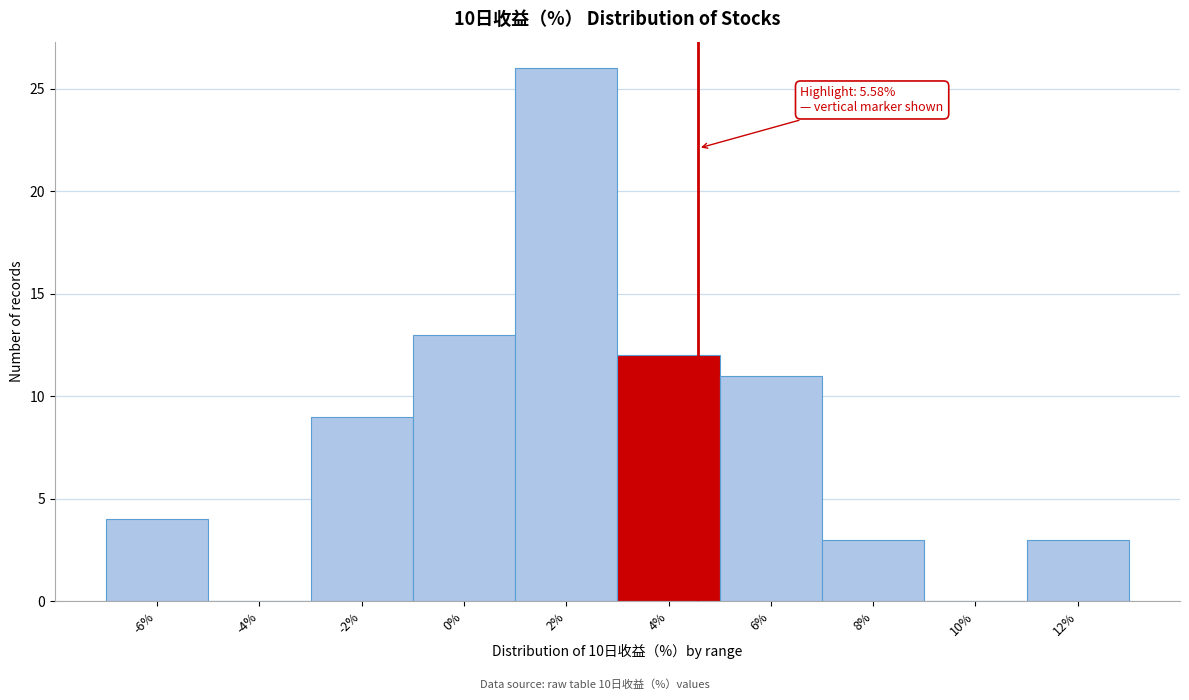

Reading right to left, transcribe all the data shown in this chart.

12%=3	10%=0	8%=3	6%=11	4%=12	2%=26	0%=13	-2%=9	-4%=0	-6%=4